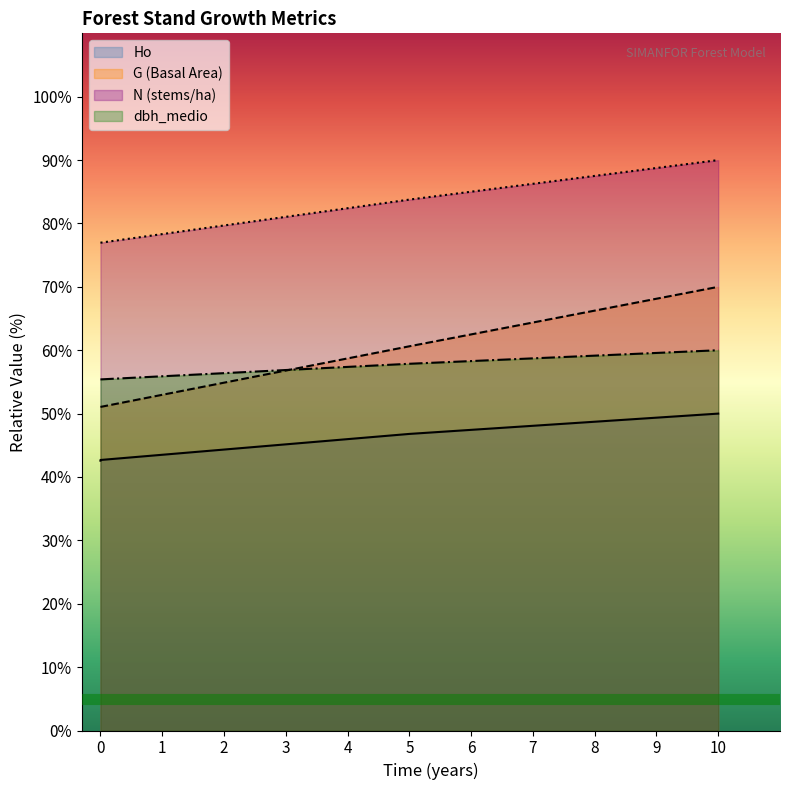

How many lines are shown in the chart?

4